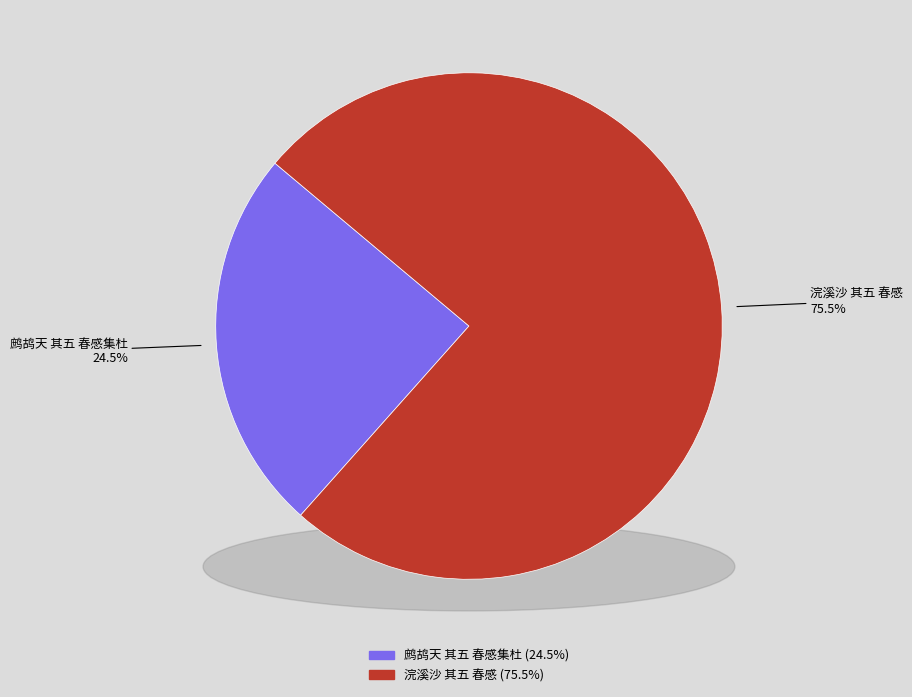

The 鹧鸪天 其五 春感集杜 slice represents 25% of the pie. True or false?

True